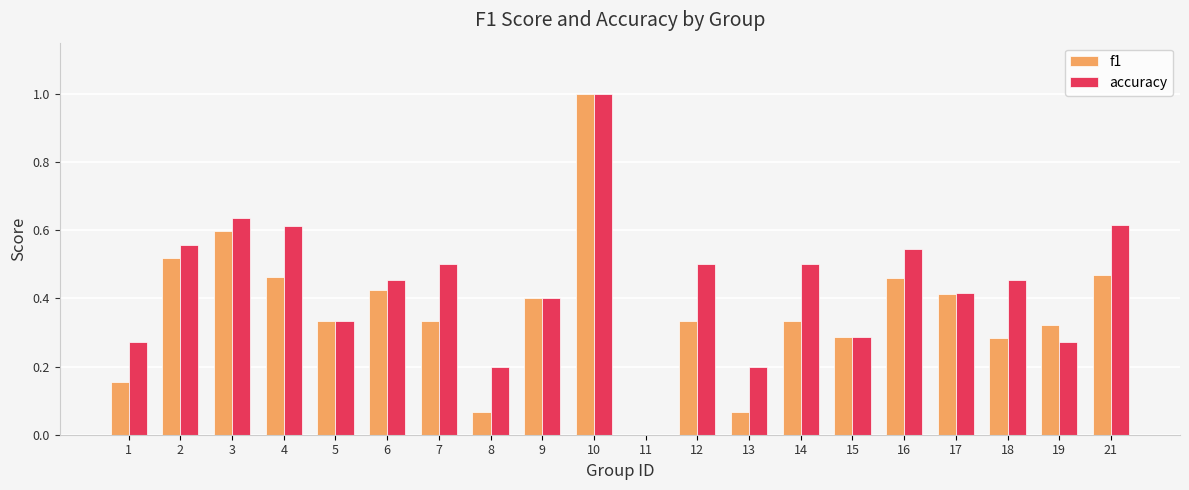

Is the value of f1 at 16 greater than the value of accuracy at 15?

Yes